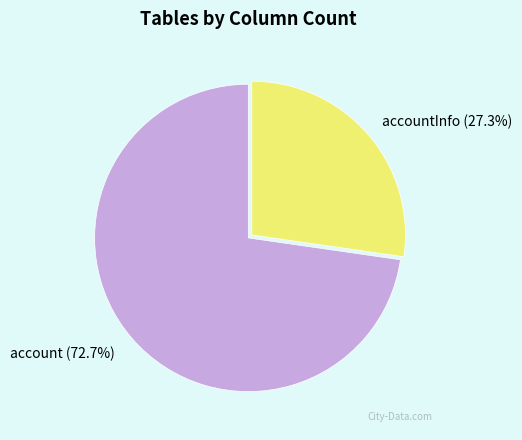

What percentage is NOT represented by account (72.7%)?

27.3%